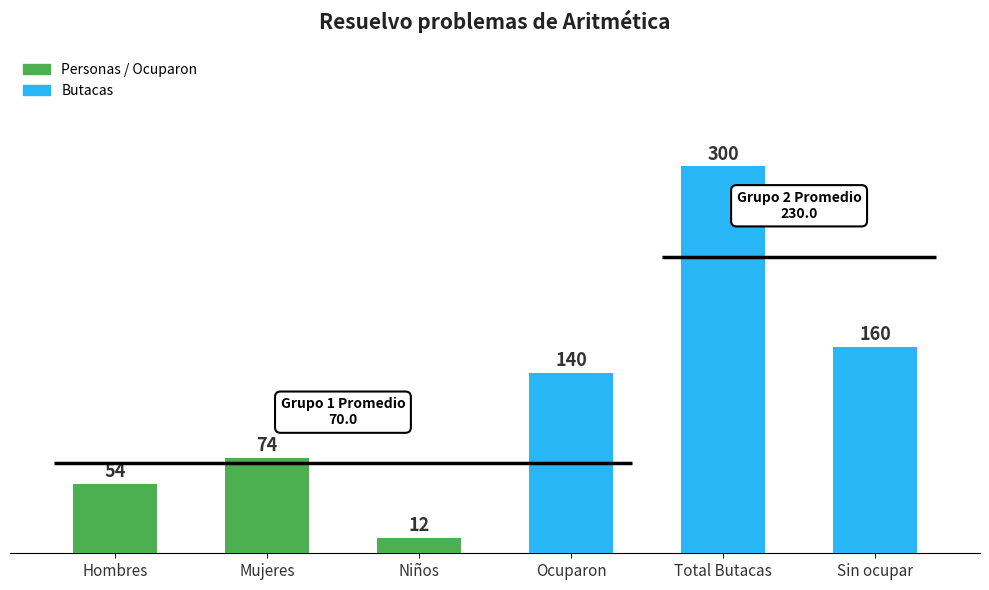

What is the average value?

123